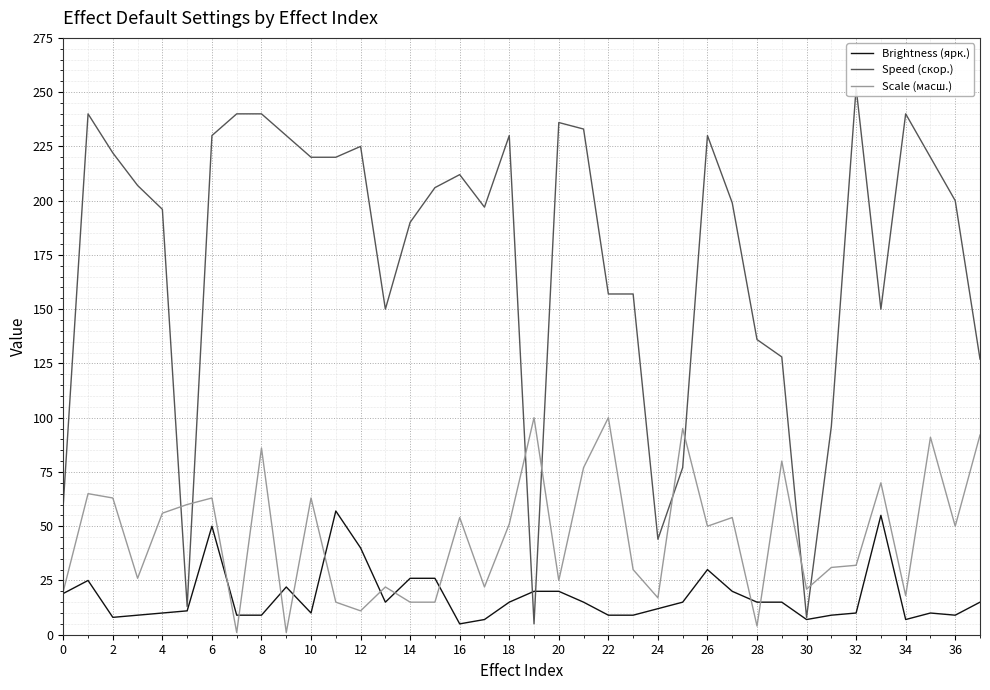

The Brightness (ярк.) series shows 20 at 20. True or false?

True